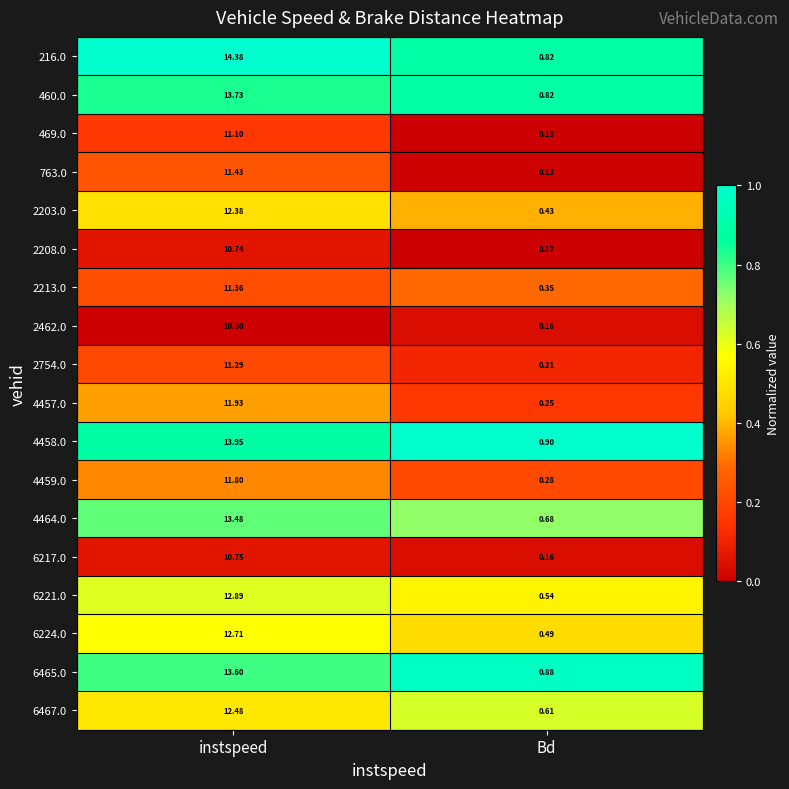

List the labels in order of 4457.0 value, largest first.

instspeed, Bd